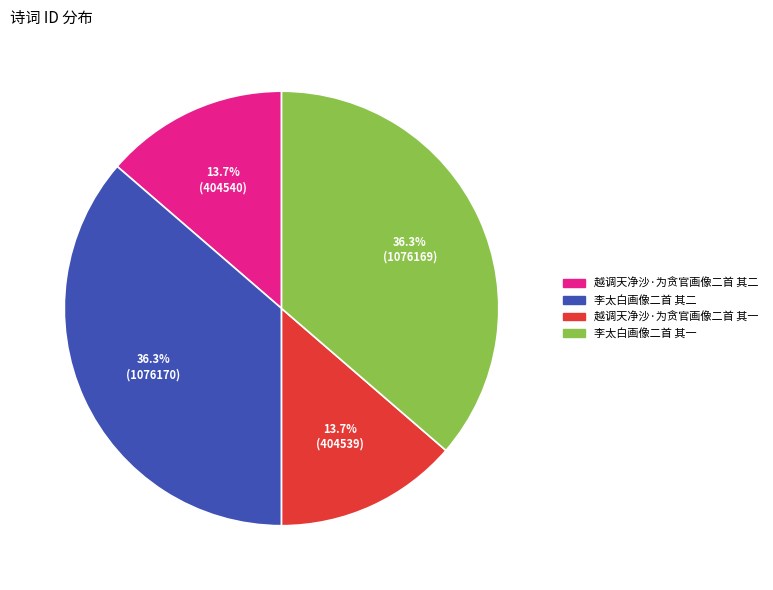

Is there a majority slice in this chart?

No